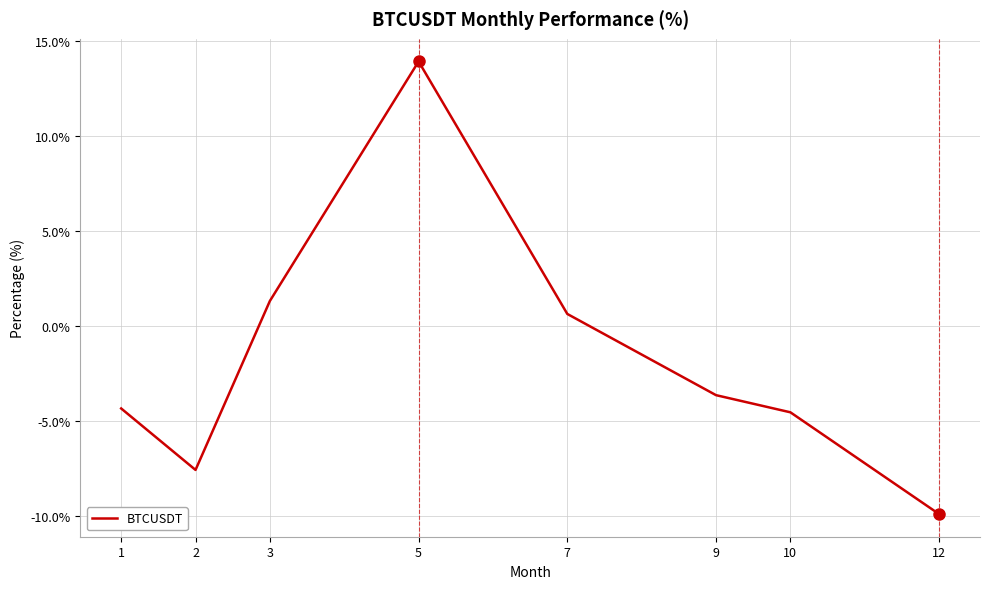

True or false: there are more than 1 points higher than both neighbors.

False